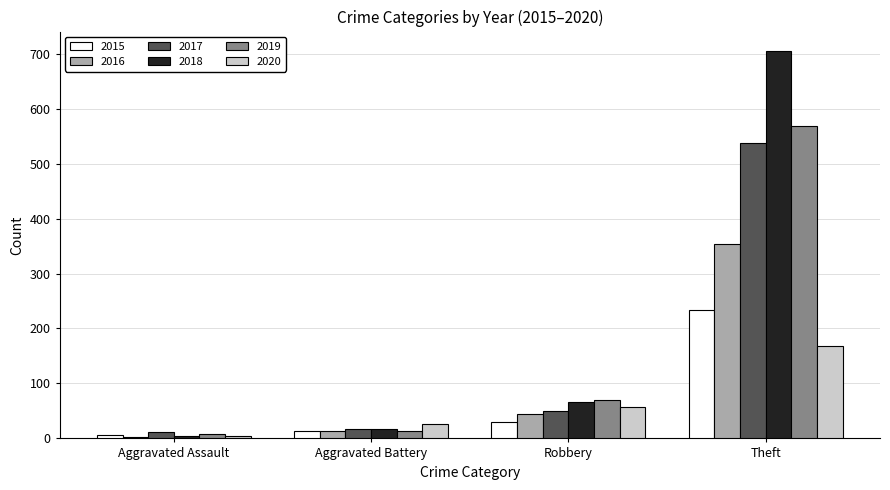

Which series has the largest total across all categories?

2018